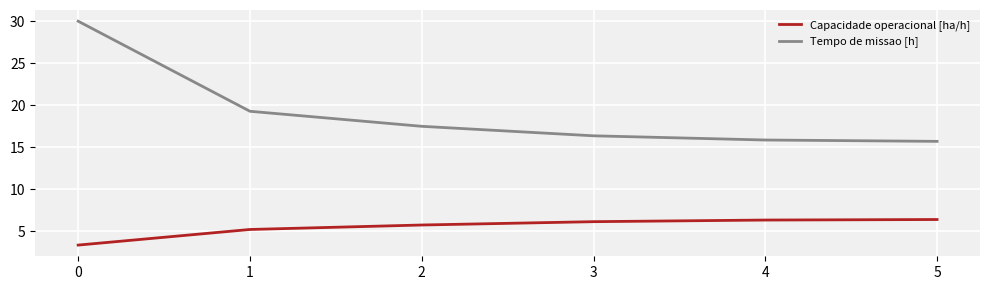

Between 2 and 5, which series saw the biggest shift?

Tempo de missao [h]